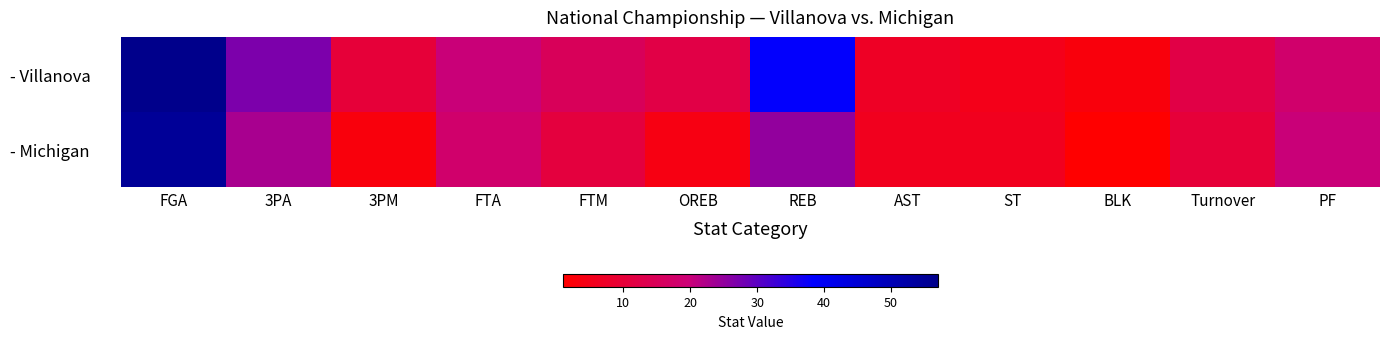

At which category is the sum across all series the highest?

FGA